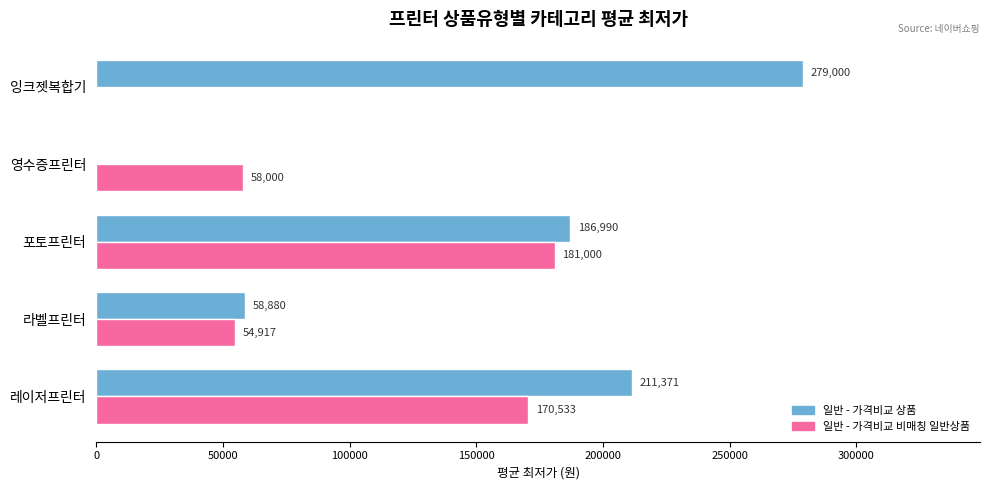

Is it true that 일반 - 가격비교 비매칭 일반상품 equals 63008 at 포토프린터?

False